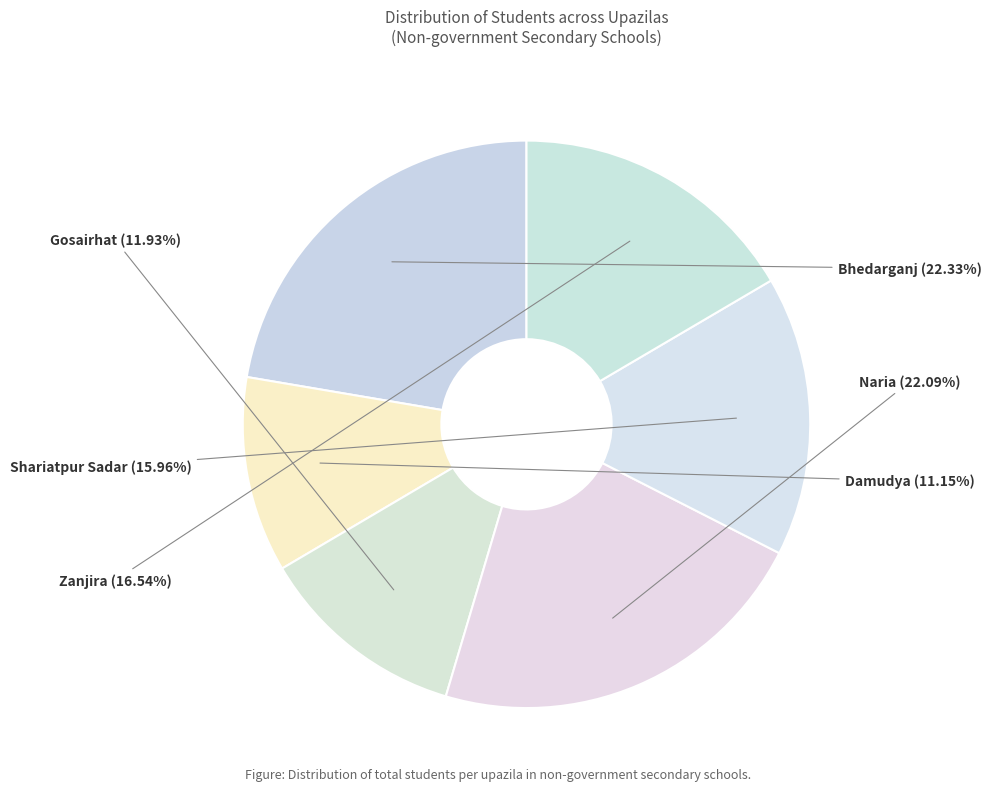

What portion of the pie excludes Bhedarganj?

77.7%